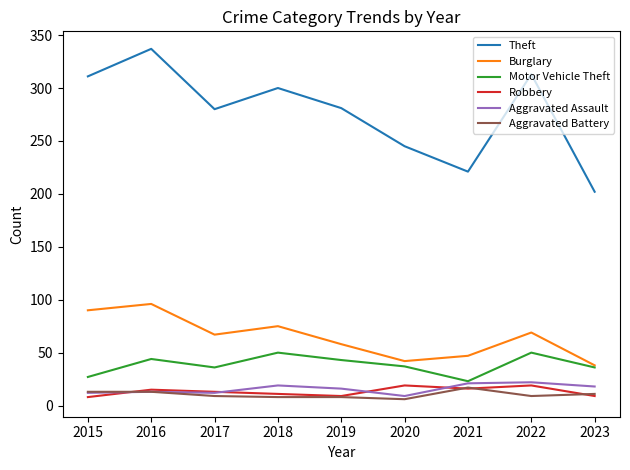

Which category has the lowest value in the Aggravated Assault series?

2020